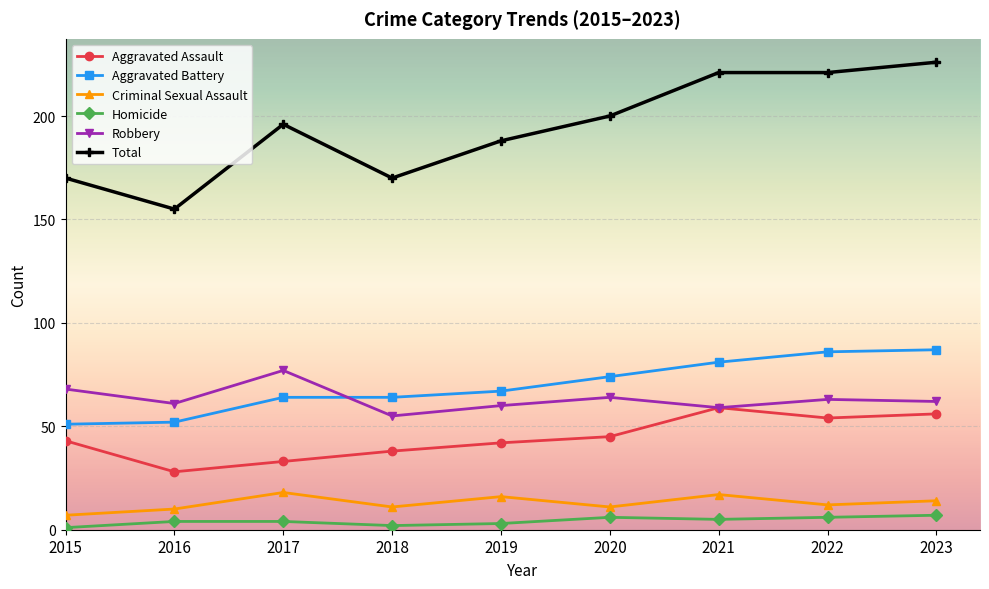

The value of Aggravated Assault at 2021 is 40. True or false?

False